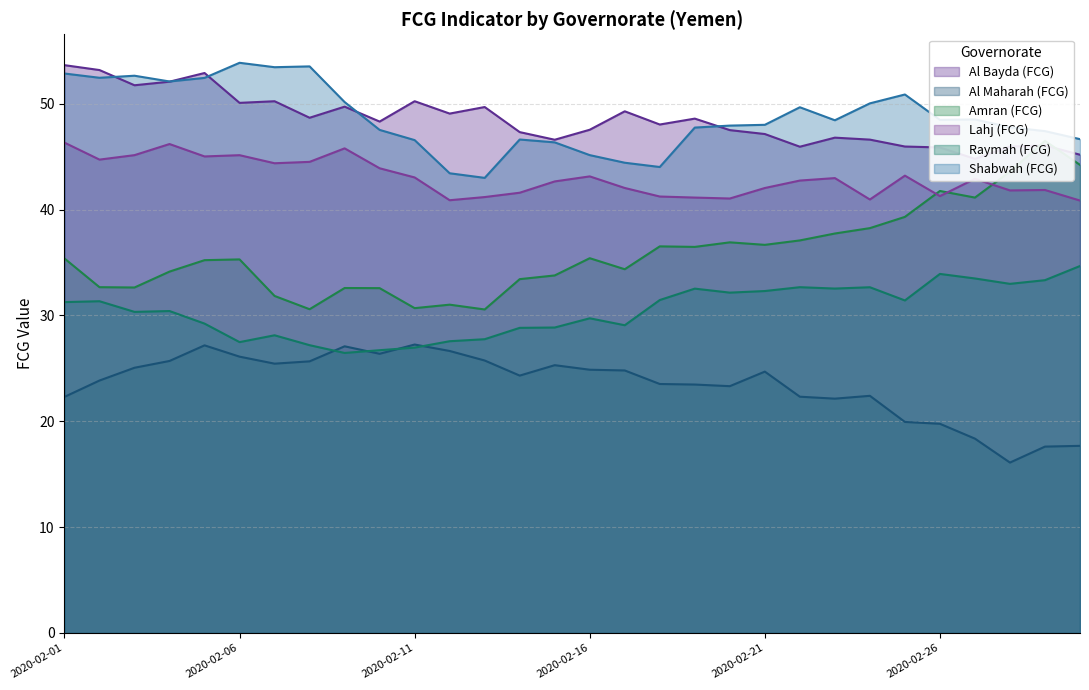

What is the difference between the Lahj (FCG) values at 2020-02-07 and 2020-02-17?

2.3